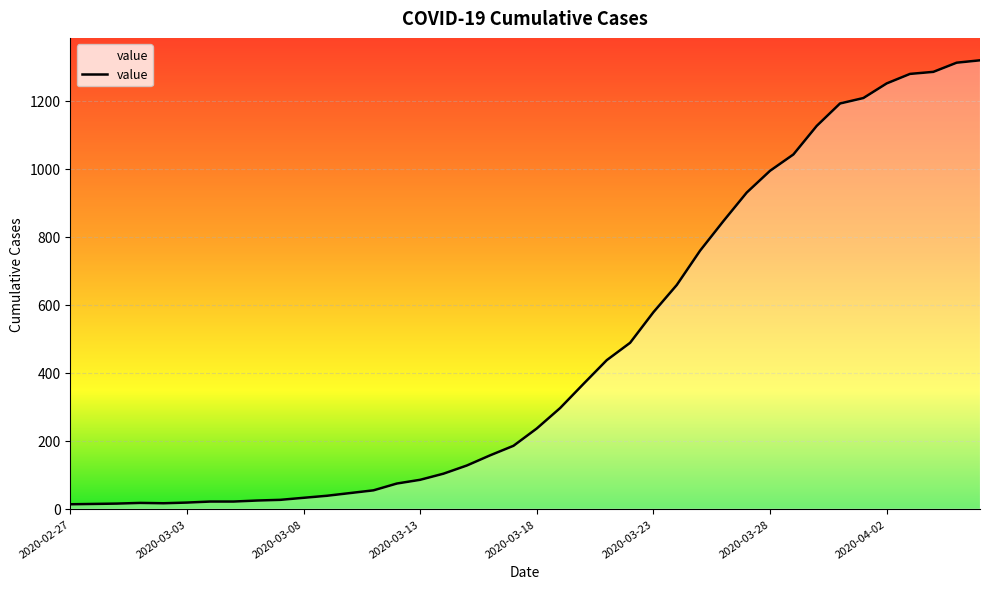

What is the maximum value shown in the chart?

1319